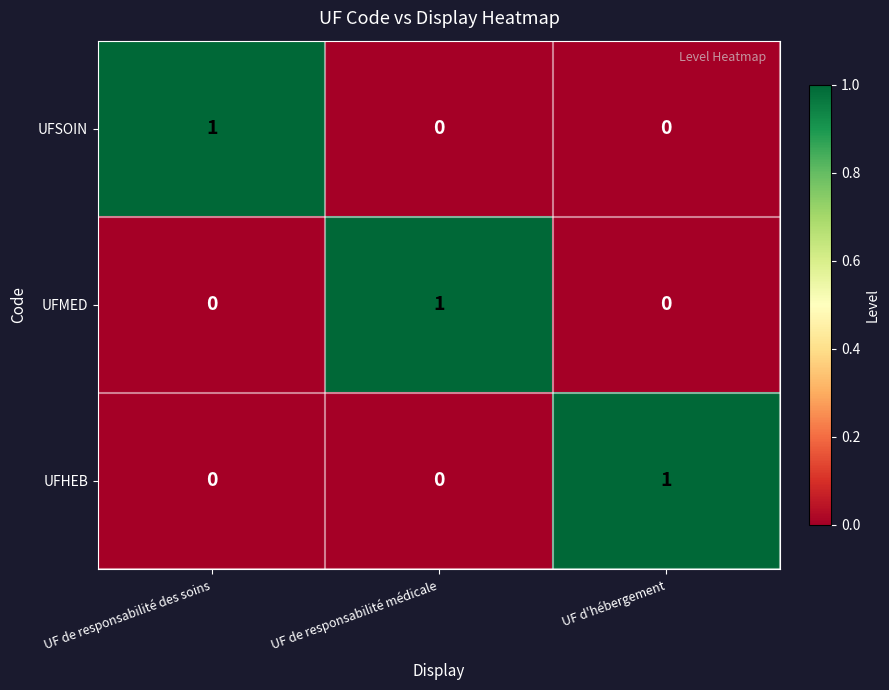

Is it true that UFSOIN equals 0 at UF de responsabilité médicale?

True